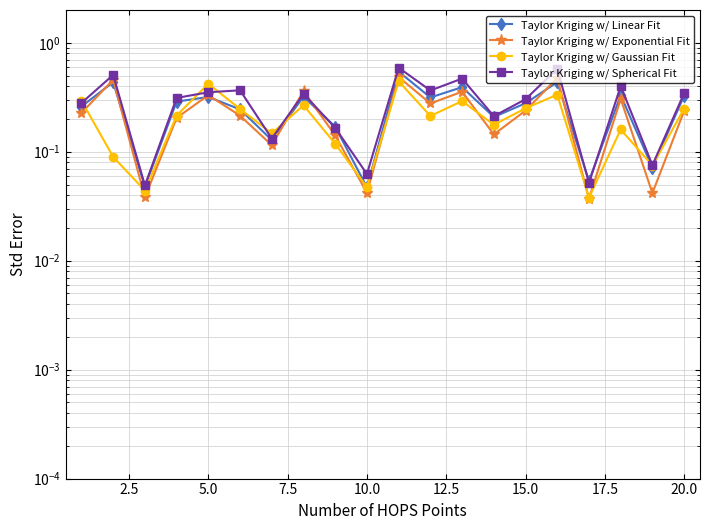

The Taylor Kriging w/ Spherical Fit series shows 0.1 at 7.5. True or false?

False